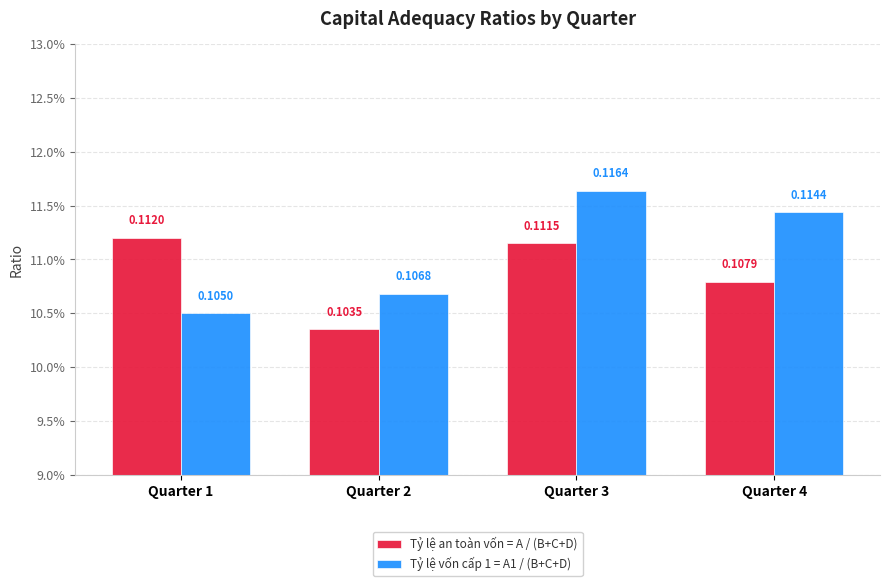

Are the bars horizontal?

No